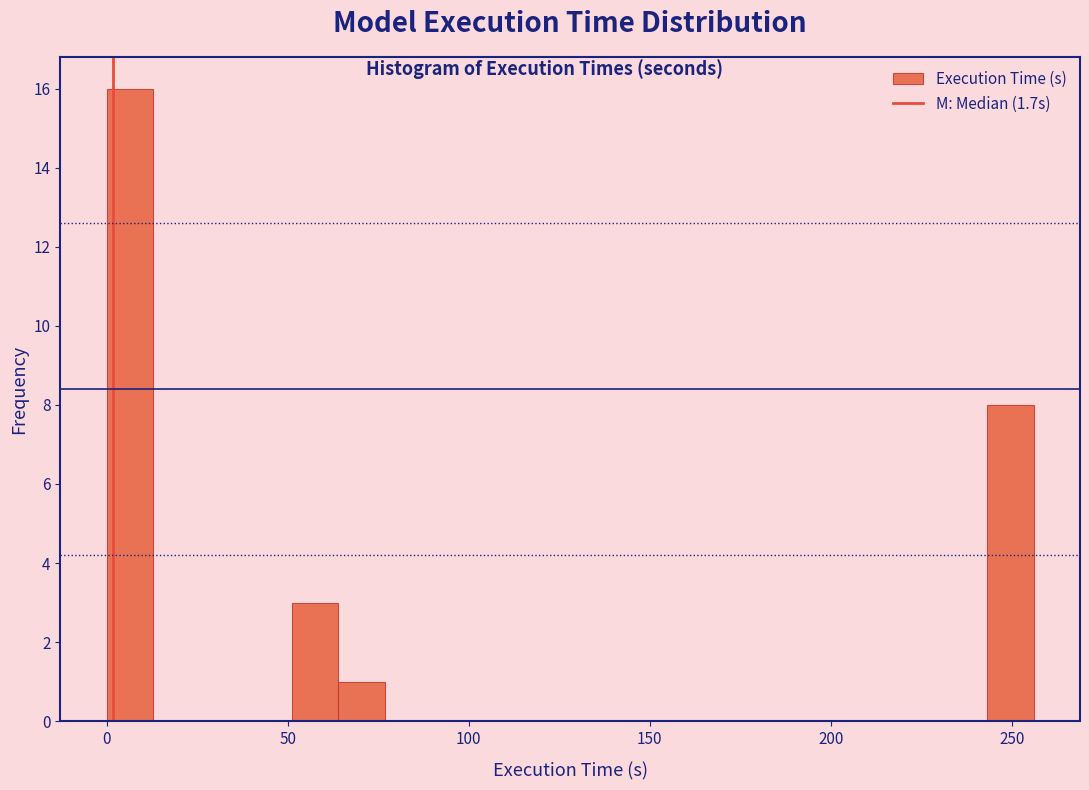

Around what value on the x-axis is the tallest bar? Give the approximate position of its centre, as read against the axis.

5